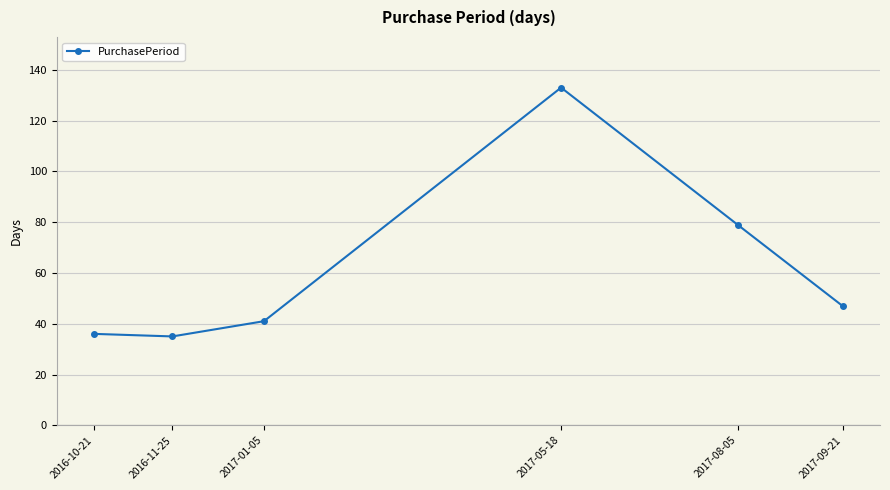

True or false: the data has more than 0 interior local peaks.

True